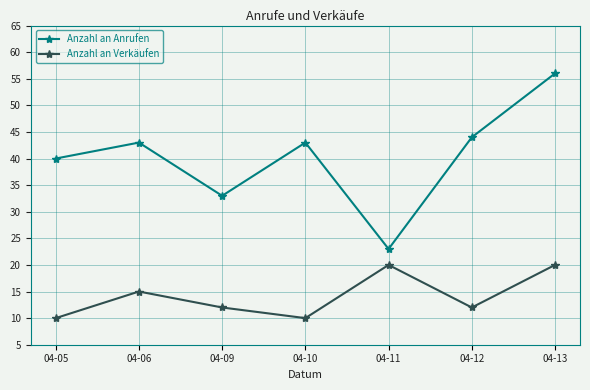

Reading left to right, list all the values displayed in this chart.

Anzahl an Anrufen: 40	43	33	43	23	44	56
Anzahl an Verkäufen: 10	15	12	10	20	12	20